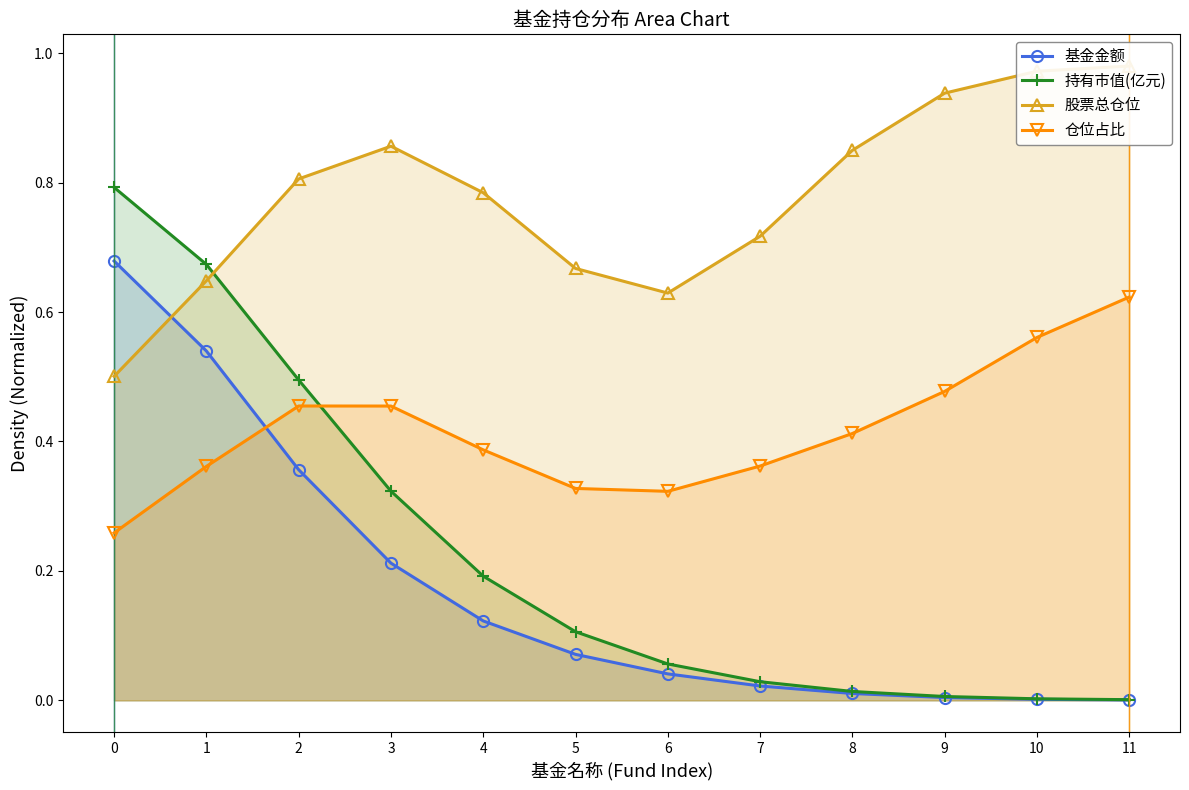

The value of 基金金额 at 11 is 0.0. True or false?

True